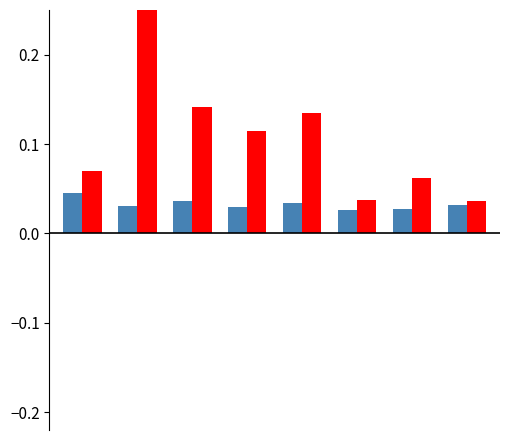

At how many categories does at least one series exceed 0?

8